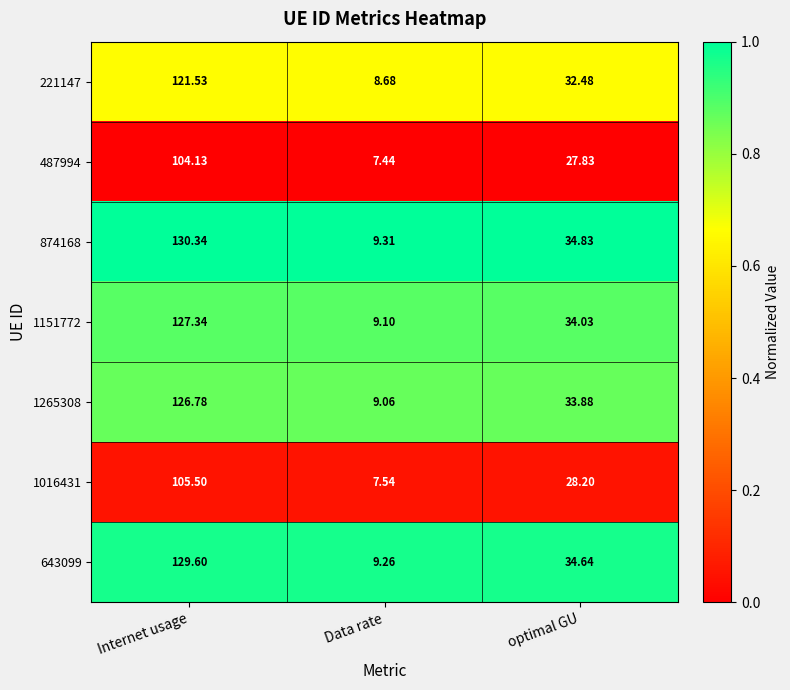

Count the number of categories in the chart.

3